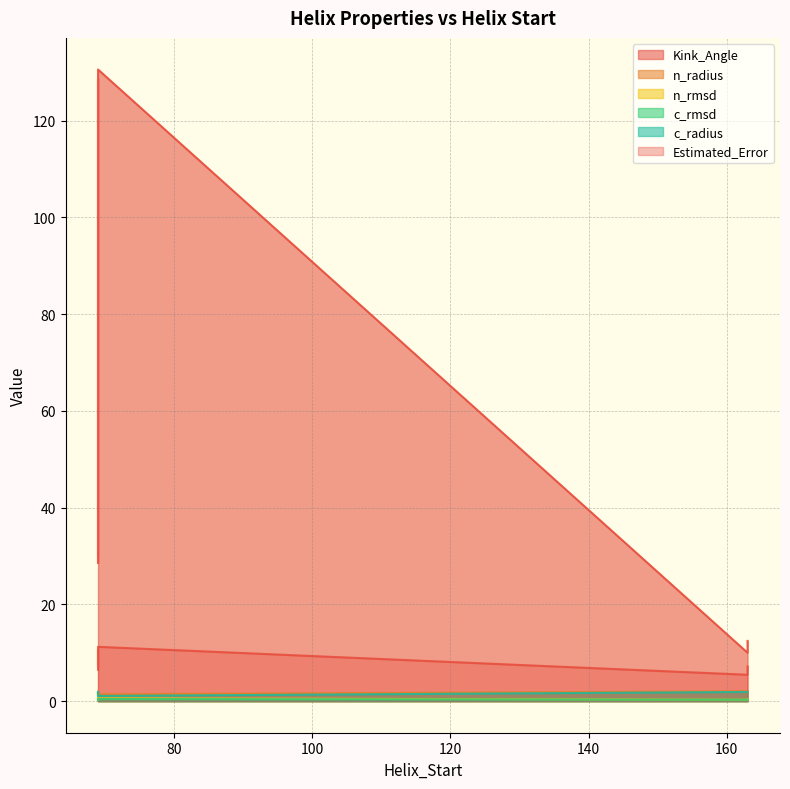

How many values in the Kink_Angle series are below 128?

4